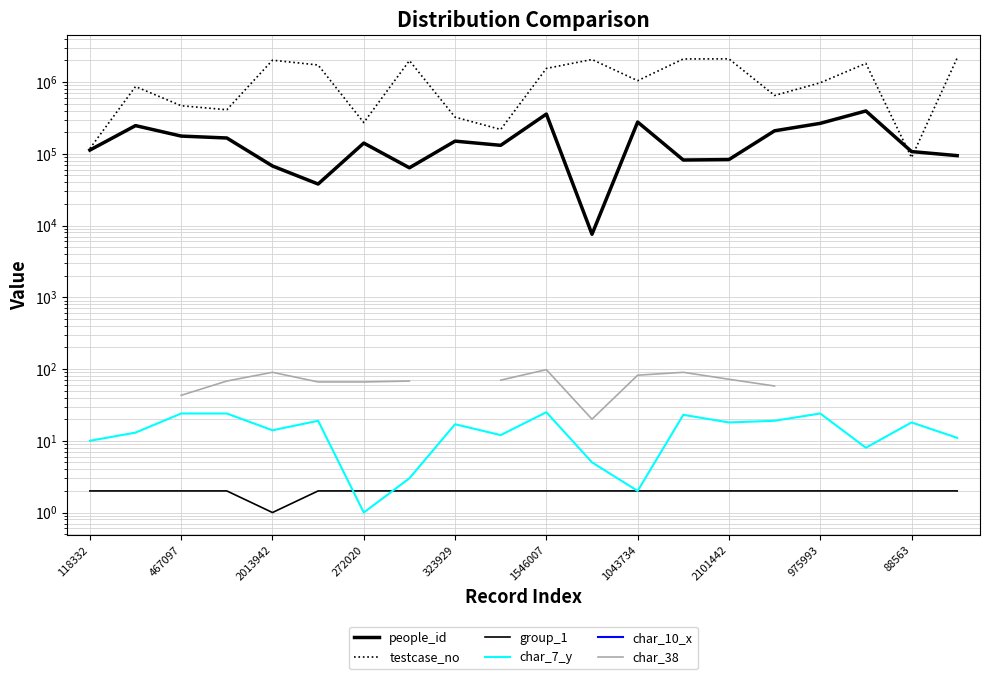

How many data points in testcase_no are above 1043735?

9